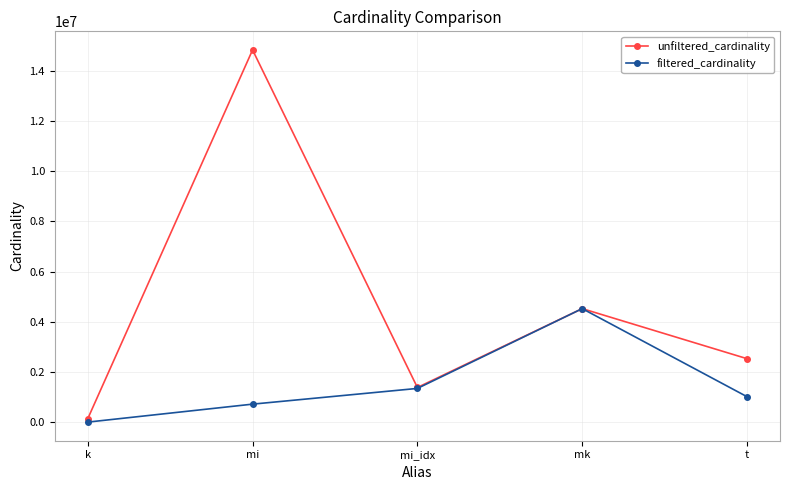

Which series changed the most between k and mk?

filtered_cardinality